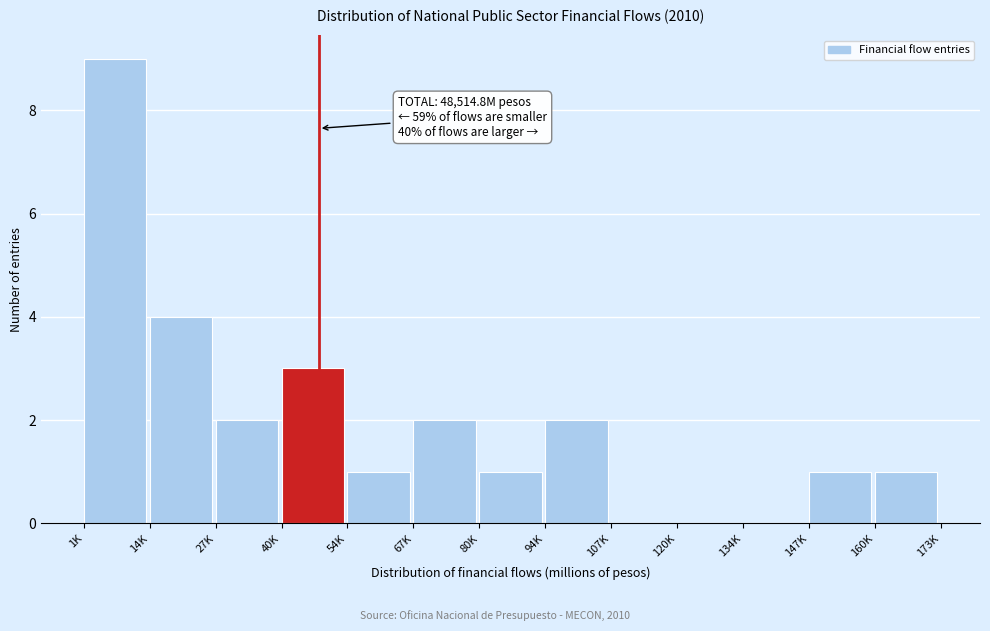

Reading right to left, transcribe all the data shown in this chart.

160K=1	147K=1	134K=0	120K=0	107K=0	94K=2	80K=1	67K=2	54K=1	40K=3	27K=2	14K=4	1K=9